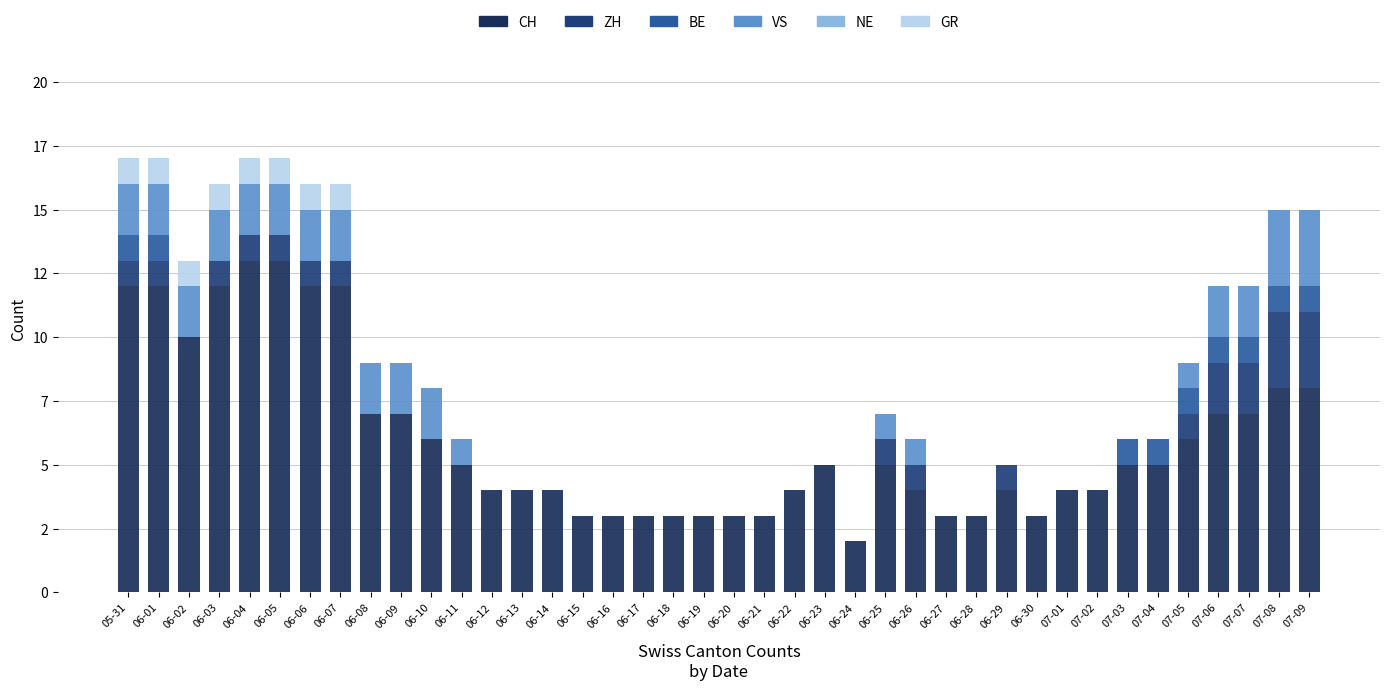

List the labels in order of VS value, smallest first.

06-12, 06-13, 06-14, 06-15, 06-16, 06-17, 06-18, 06-19, 06-20, 06-21, 06-22, 06-23, 06-24, 06-27, 06-28, 06-29, 06-30, 07-01, 07-02, 07-03, 07-04, 06-11, 06-25, 06-26, 07-05, 05-31, 06-01, 06-02, 06-03, 06-04, 06-05, 06-06, 06-07, 06-08, 06-09, 06-10, 07-06, 07-07, 07-08, 07-09